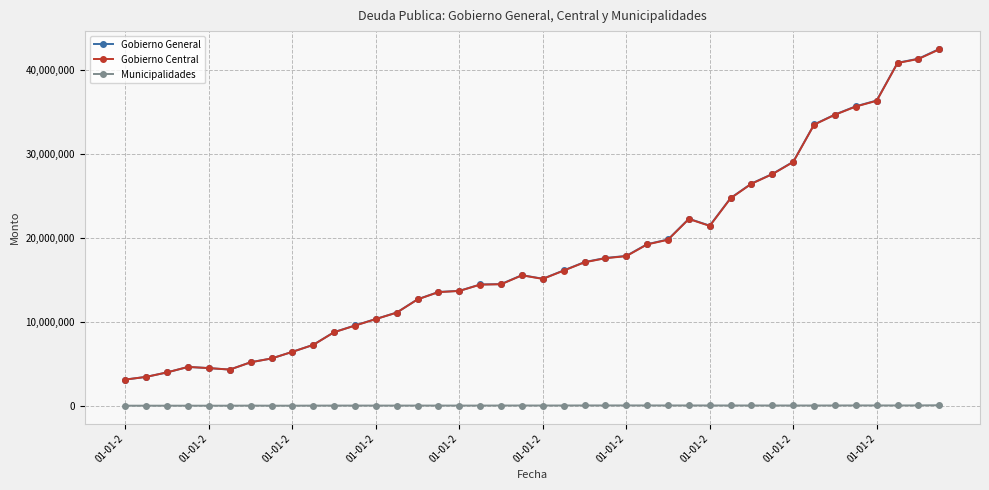

How many lines are shown in the chart?

3